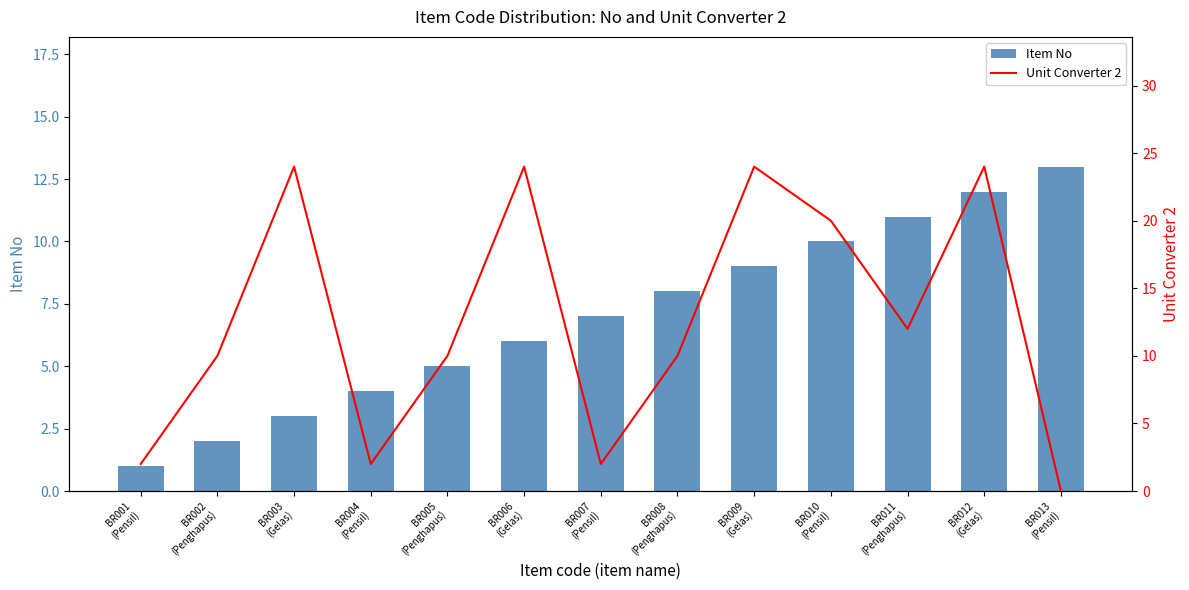

At which label is Item No closest to 7?

BR007
(Pensil)